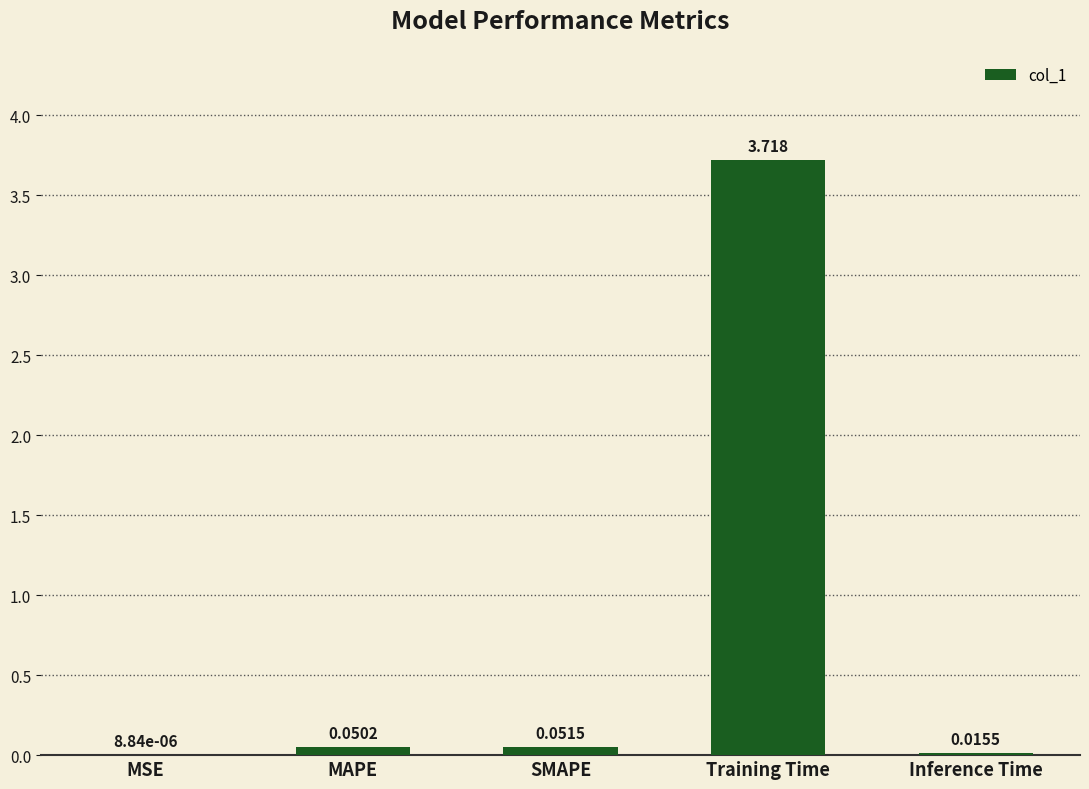

Between Inference Time and MSE, which is larger?

Inference Time